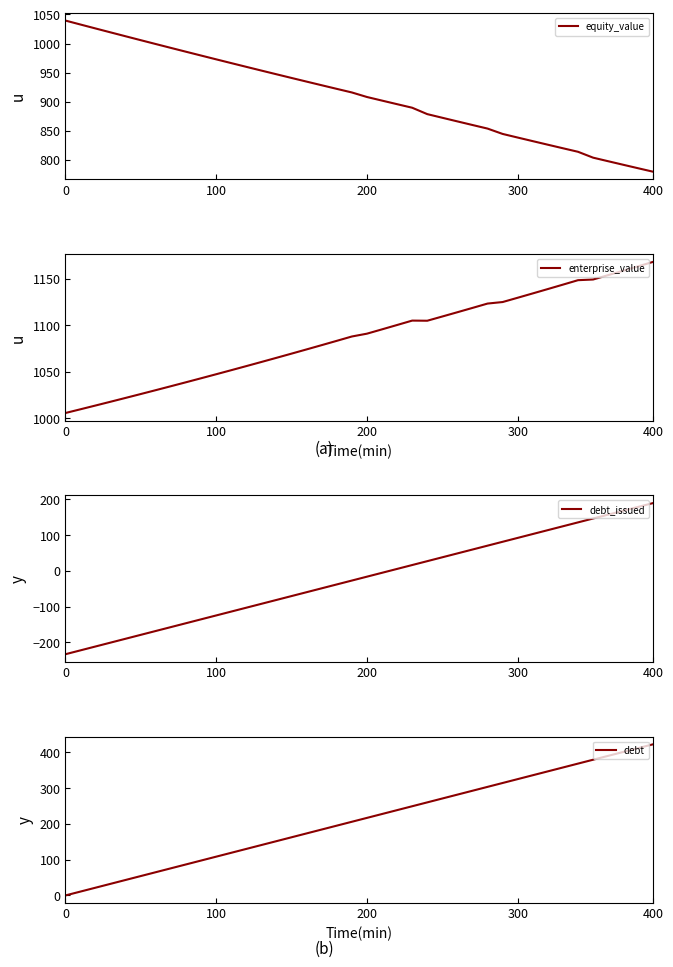

At which label does equity_value reach its minimum?

400